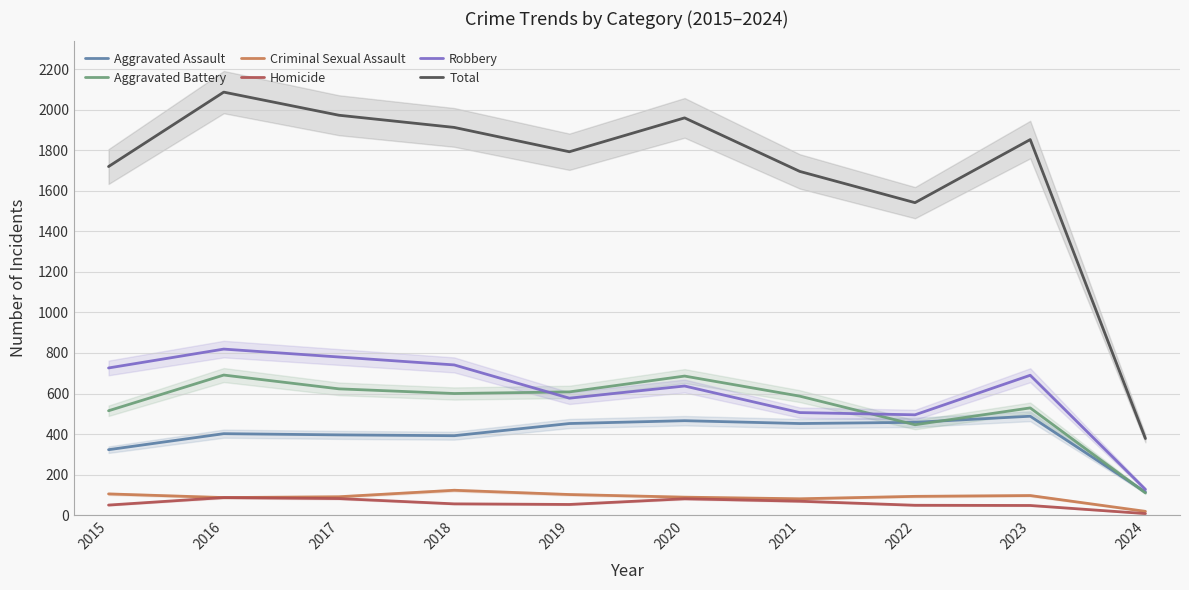

Reading left to right, what are all the values shown in this chart?

Aggravated Assault: 323	402	396	392	452	466	452	458	488	114
Aggravated Battery: 515	691	623	600	608	686	587	446	529	110
Criminal Sexual Assault: 105	87	91	123	102	89	81	93	97	19
Homicide: 50	87	82	56	53	81	69	49	48	8
Robbery: 726	819	780	741	577	637	506	495	690	127
Total: 1719	2086	1972	1912	1792	1959	1695	1541	1852	378